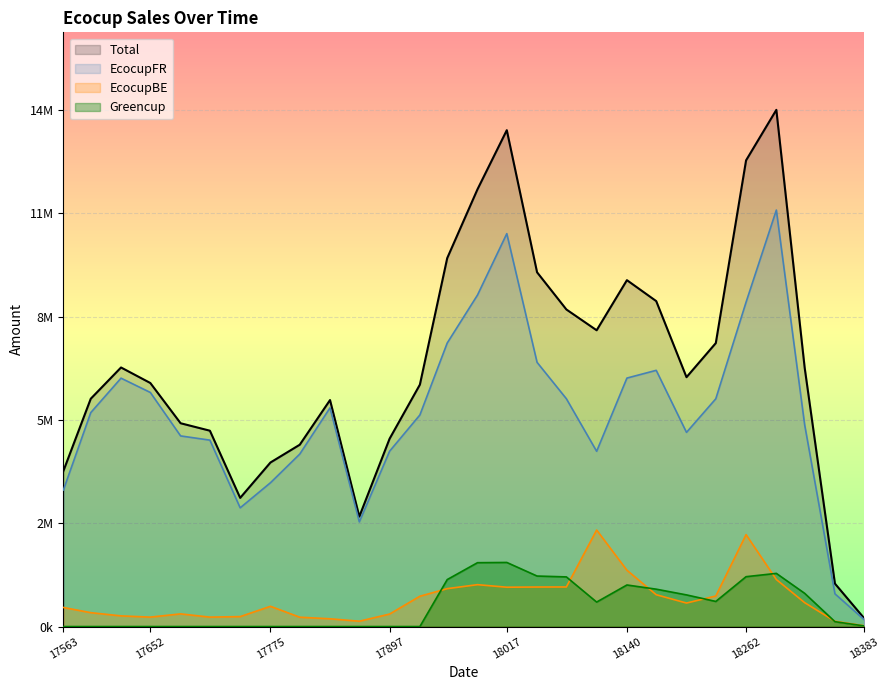

How many distinct data groups are displayed?

4